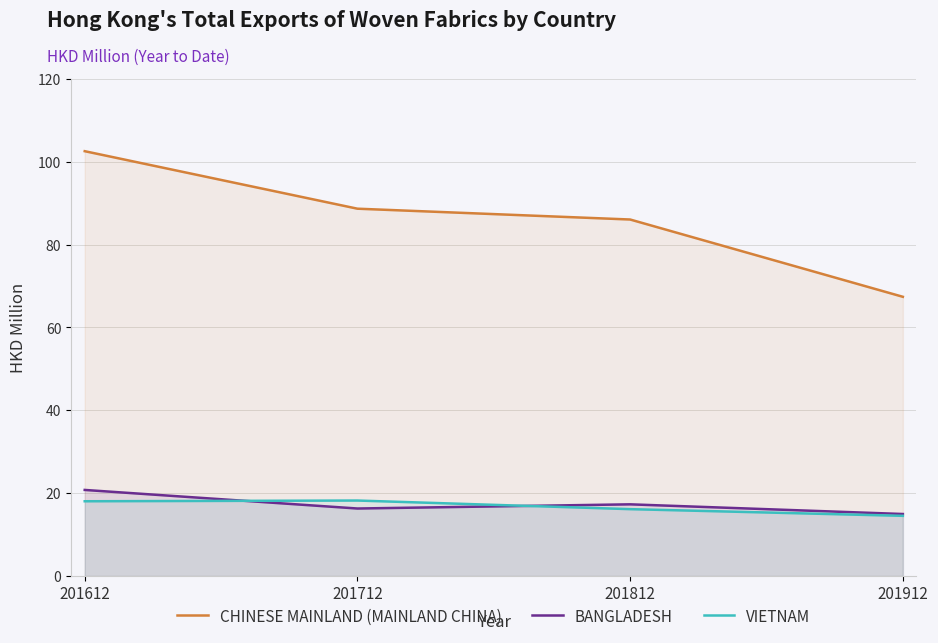

List the labels in order of VIETNAM value, largest first.

201712, 201612, 201812, 201912